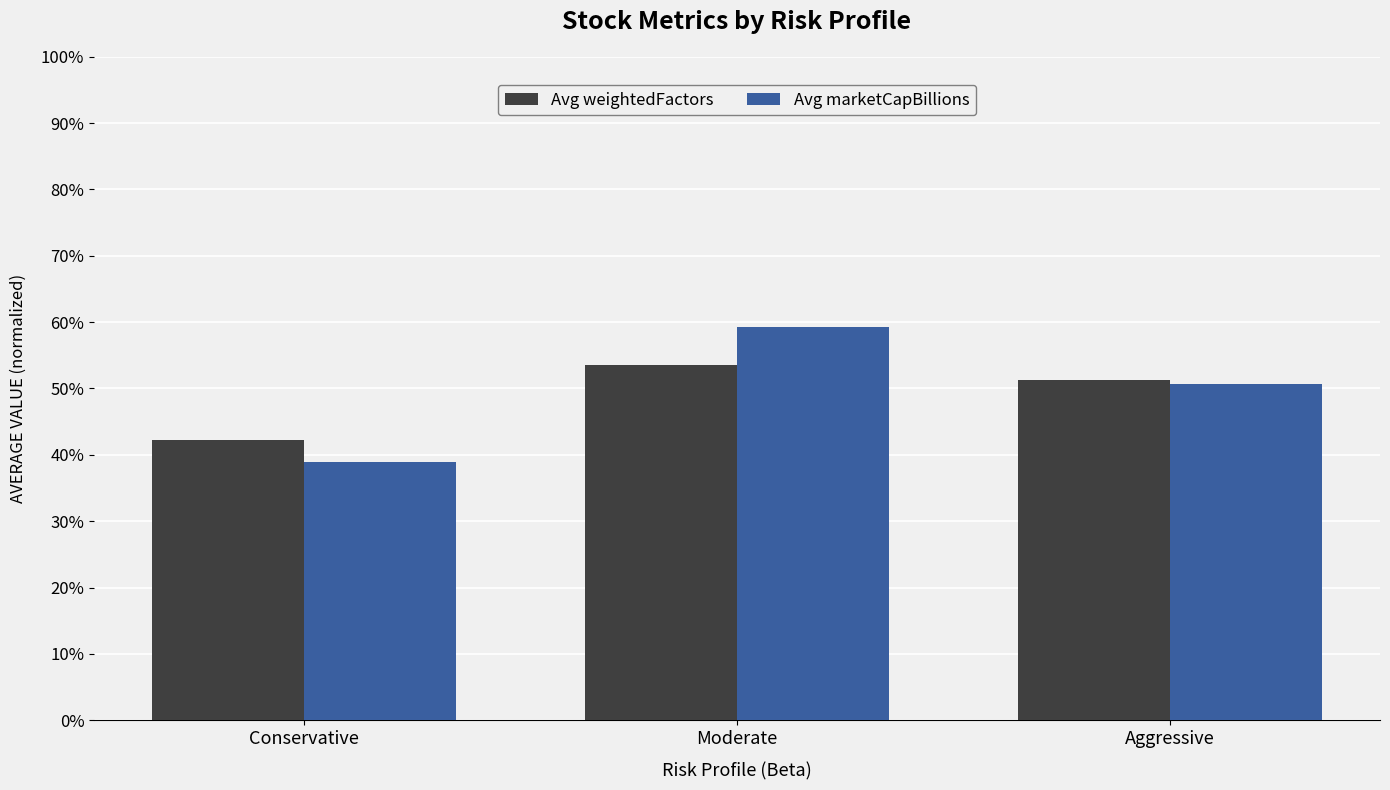

List the series in order of their peak value, lowest first.

Avg weightedFactors, Avg marketCapBillions